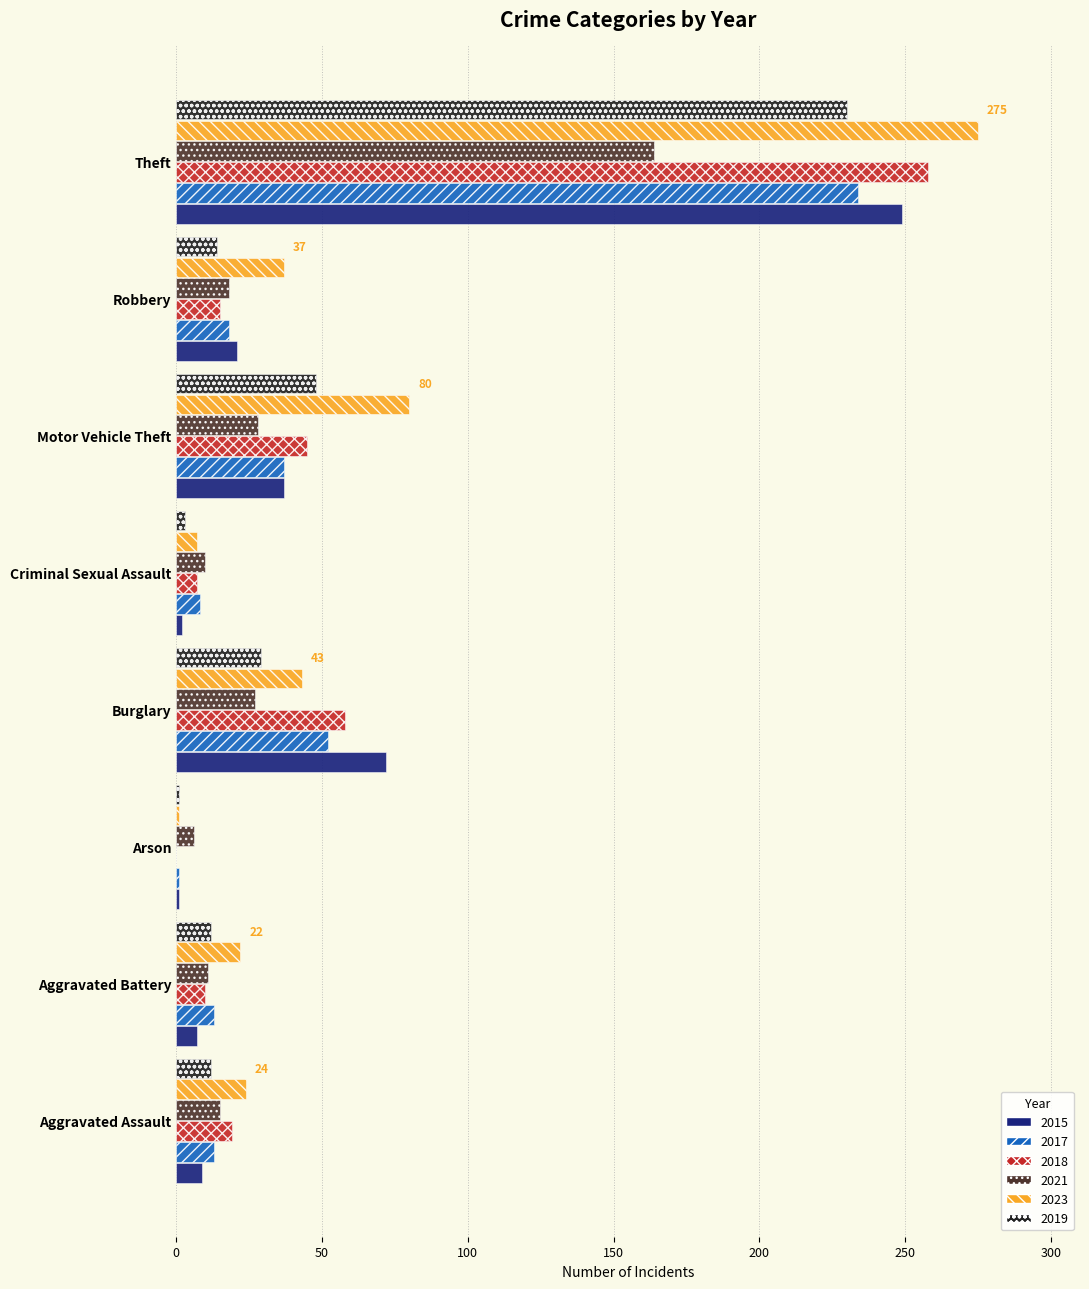

What is the sum of the 2018 values at Theft and Burglary?

316